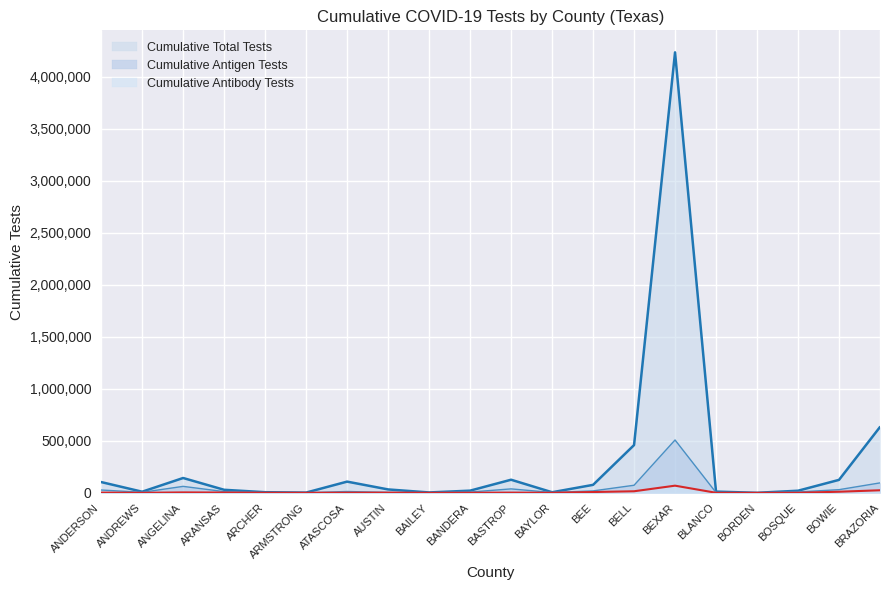

Reading left to right, what are all the values shown in this chart?

Cumulative Antigen Tests: 27161	4978	62065	11781	1205	1154	12716	4263	1151	7262	37918	3226	18520	72766	507829	2785	91	8104	30426	95519
Cumulative Total Tests: 103508	10693	142463	29118	6030	2377	107638	32651	3630	20859	125892	5607	76558	458683	4232207	11748	291	20185	124440	632562
Cumulative Antibody Tests: 1866	305	4063	2718	693	299	1393	1800	80	714	2032	420	7661	14987	68802	427	12	540	10459	24570